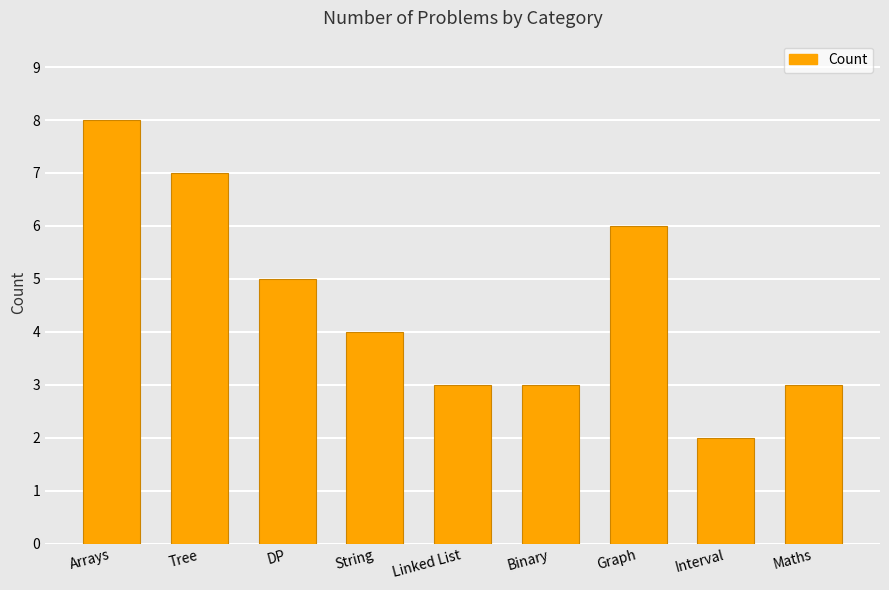

Is it true that the value at Arrays is 5?

False